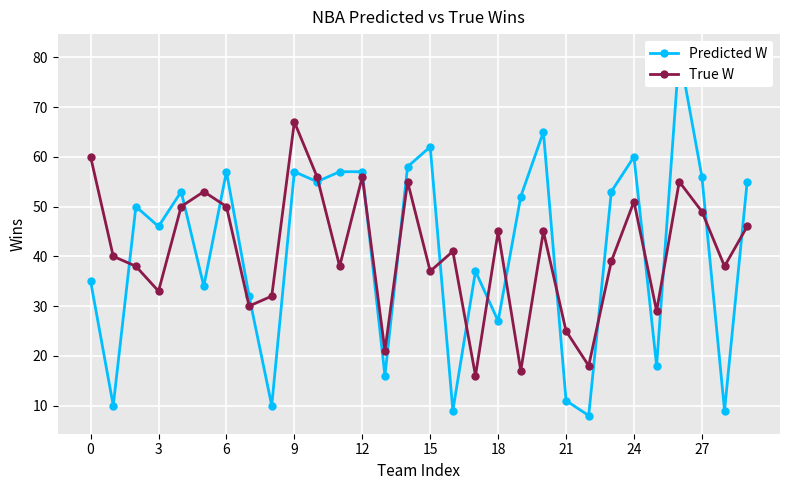

List the series in order of their peak value, highest first.

Predicted W, True W